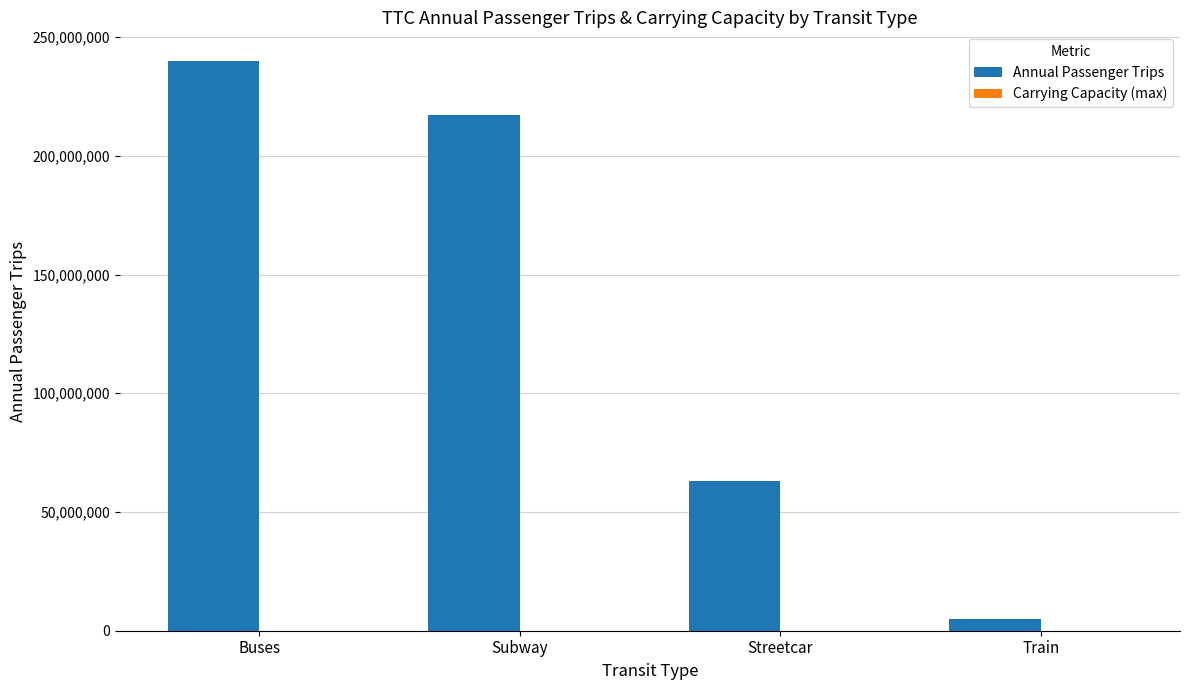

At which label is Annual Passenger Trips closest to 122500000?

Streetcar